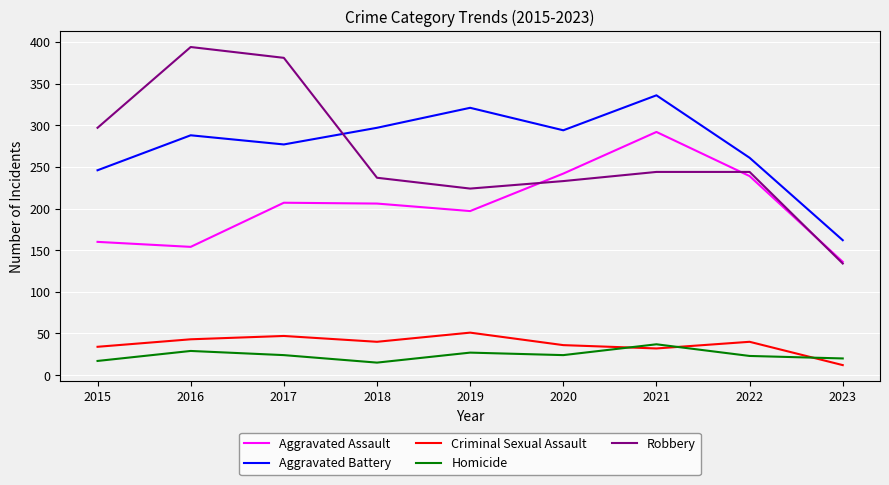

What is the maximum value for Aggravated Battery?

336